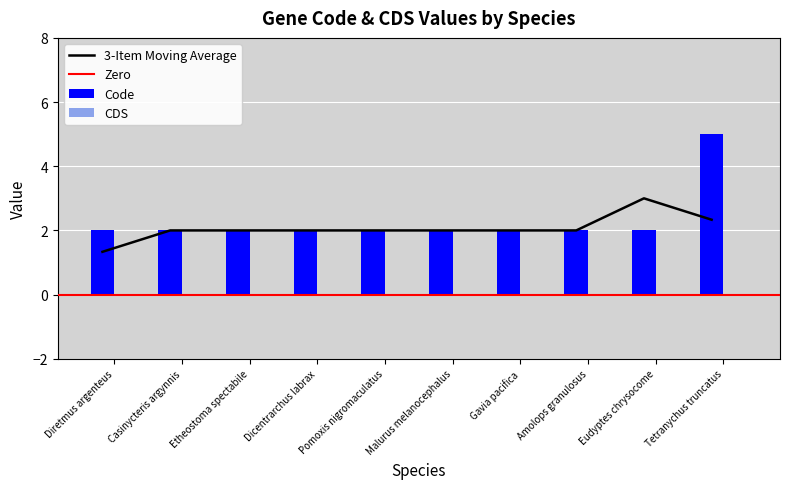

Is it true that the value at Eudyptes chrysocome is 2?

True